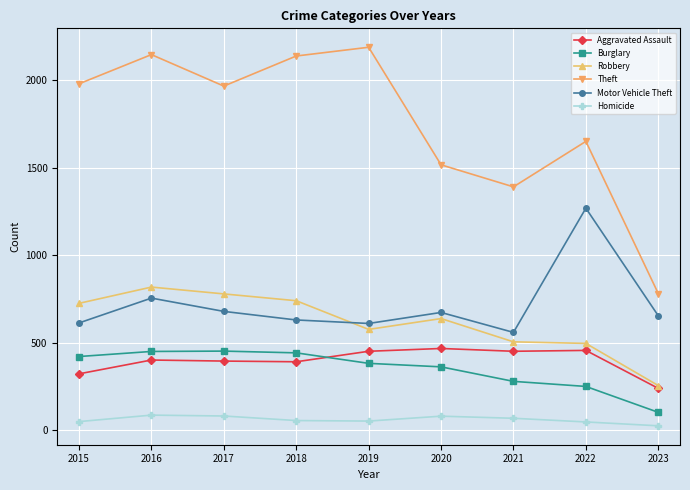

How many lines are shown in the chart?

6